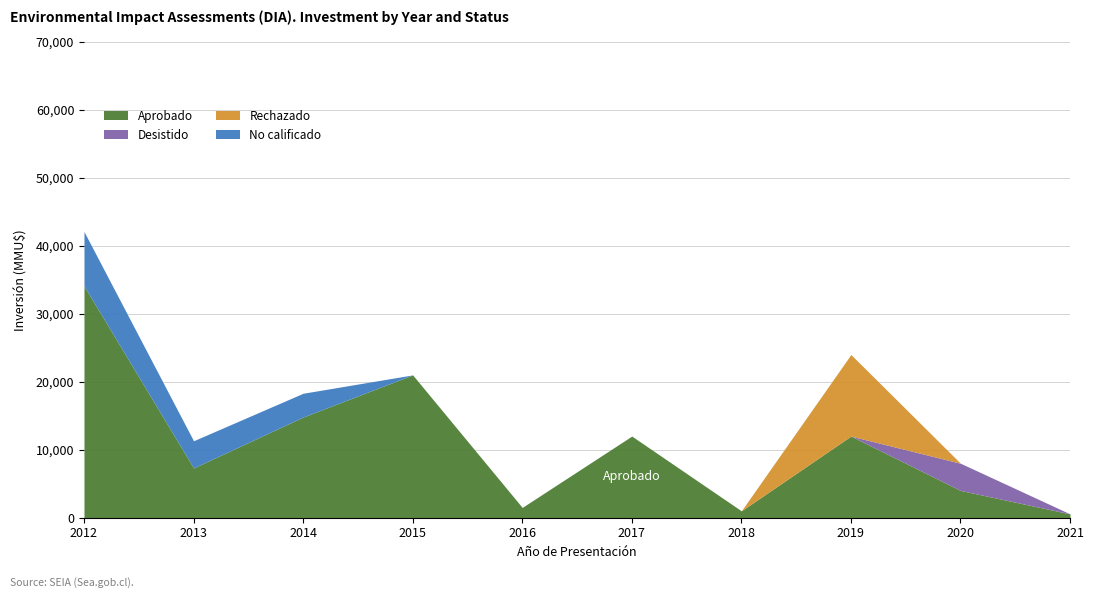

What is the total value across all series at 2012?

42100